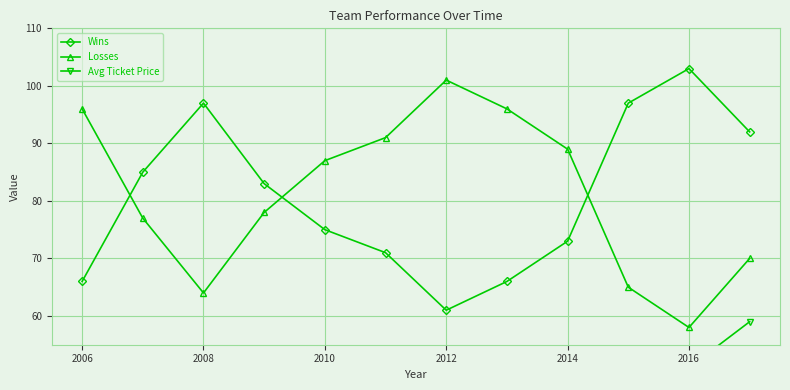

What is the lowest value of the Losses series?

58